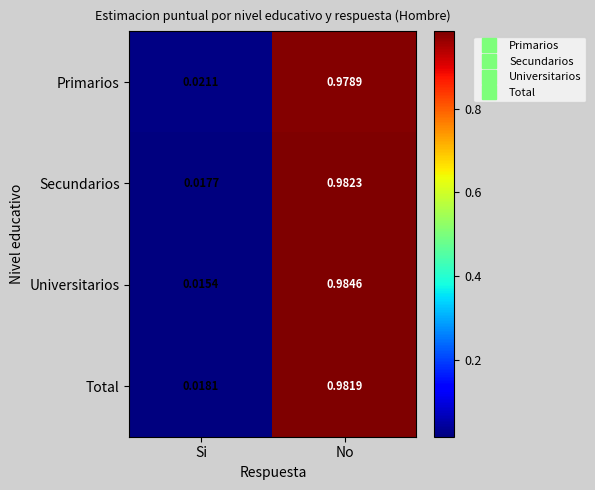

Which series has the widest spread of values?

Universitarios